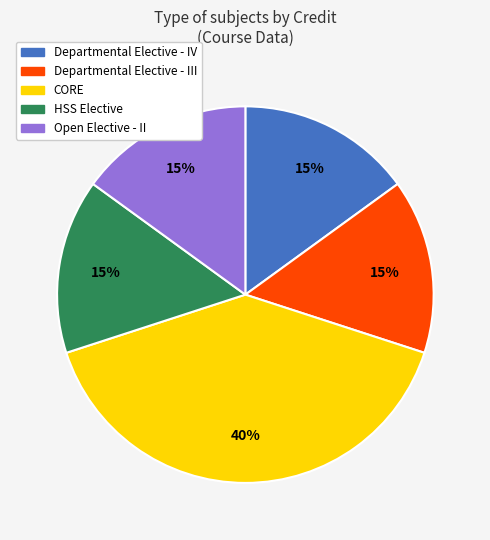

To the nearest percent, what is the difference between the largest and smallest slice percentages?

25%